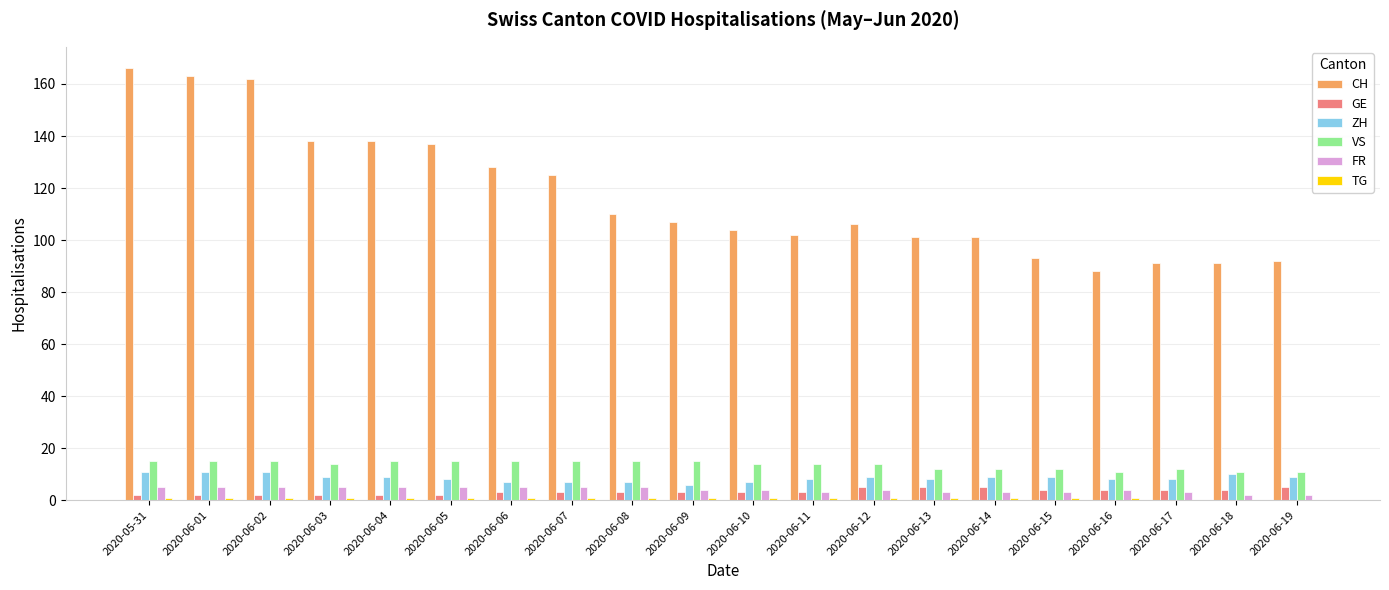

What is the greatest value displayed?

166